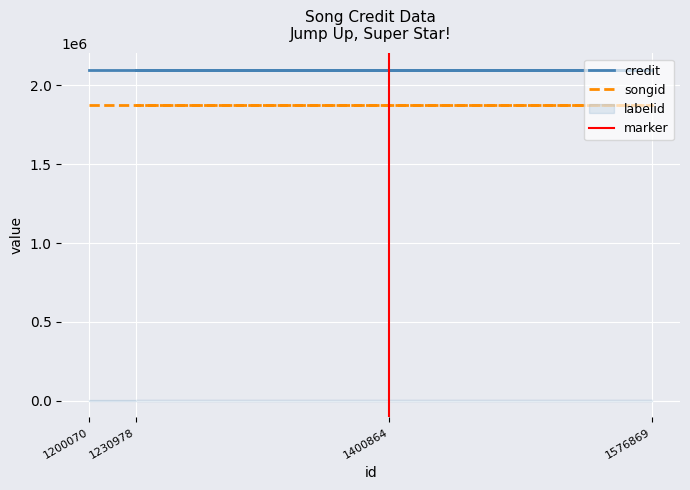

Reading left to right, transcribe all the data shown in this chart.

credit: 2099267	2099267	2099267	2099267
songid: 1878449	1878449	1878449	1878449
labelid: 3267	3267	3267	3267